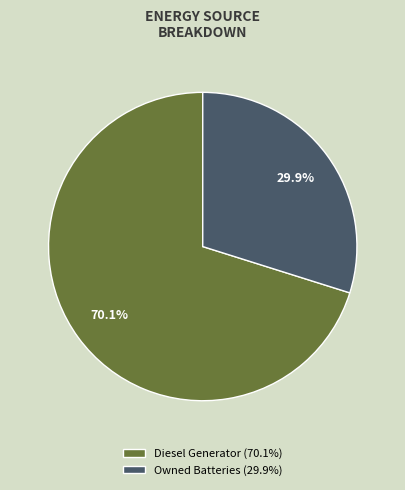

Rank the categories by value from lowest to highest.

Owned Batteries (29.9%), Diesel Generator (70.1%)